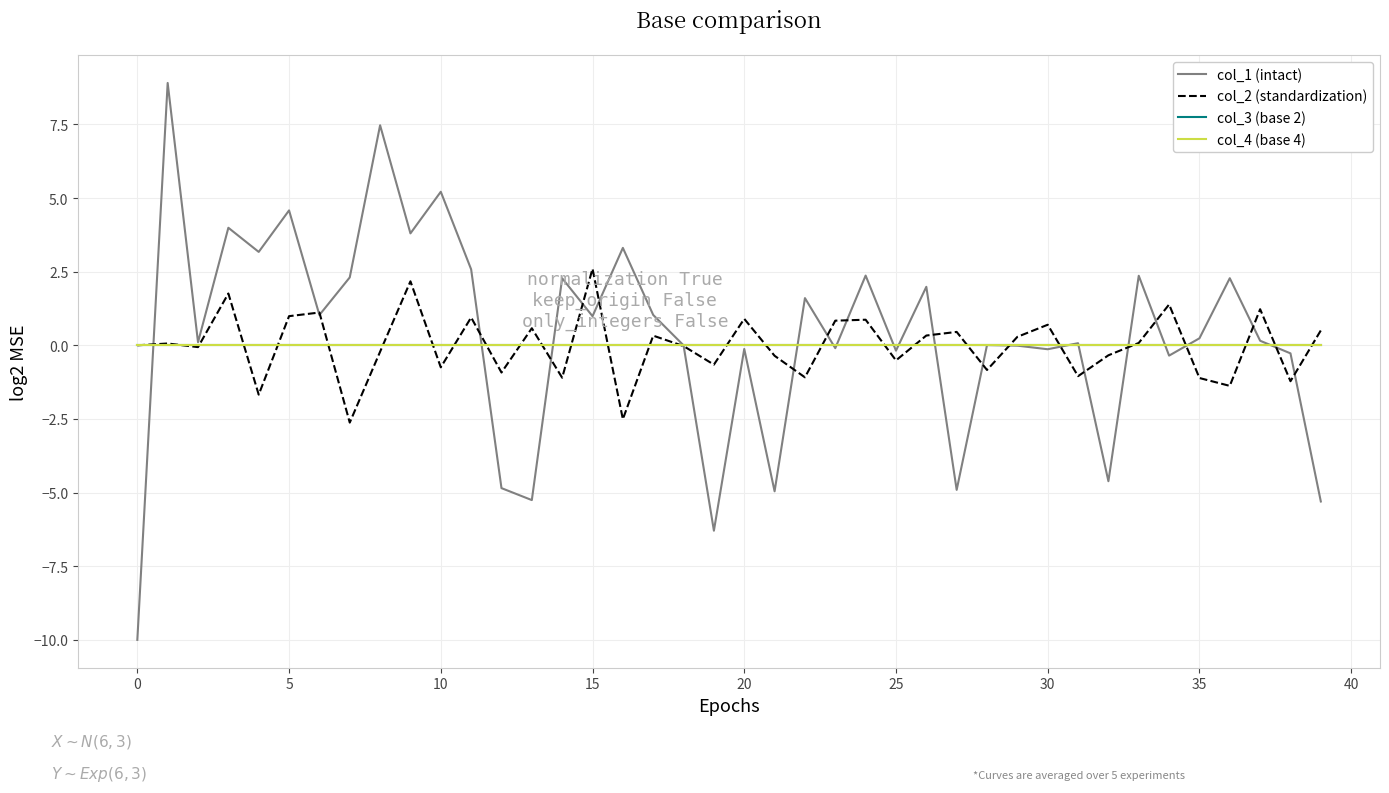

Reading left to right, list all the values displayed in this chart.

col_1 (intact): -10.0	8.9	0.1	4.0	3.2	4.6	1.0	2.3	7.5	3.8	5.2	2.6	-4.8	-5.3	2.3	1.0	3.3	1.0	-0.0	-6.3	-0.1	-5.0	1.6	-0.1	2.4	-0.2	2.0	-4.9	0.0	-0.0	-0.1	0.1	-4.6	2.4	-0.4	0.2	2.3	0.2	-0.3	-5.3
col_2 (standardization): 0.0	0.1	-0.1	1.8	-1.7	1.0	1.1	-2.6	-0.2	2.2	-0.7	0.9	-0.9	0.6	-1.1	2.6	-2.5	0.3	-0.0	-0.7	0.9	-0.4	-1.1	0.8	0.9	-0.5	0.3	0.5	-0.8	0.3	0.7	-1.0	-0.3	0.1	1.4	-1.1	-1.4	1.2	-1.2	0.5
col_3 (base 2): 0.0	0.0	0.0	0.0	0.0	0.0	0.0	0.0	0.0	0.0	0.0	0.0	0.0	0.0	0.0	0.0	0.0	0.0	0.0	0.0	0.0	0.0	0.0	0.0	0.0	0.0	0.0	0.0	0.0	0.0	0.0	0.0	0.0	0.0	0.0	0.0	0.0	0.0	0.0	0.0
col_4 (base 4): 0.0	0.0	0.0	0.0	0.0	0.0	0.0	0.0	0.0	0.0	0.0	0.0	0.0	0.0	0.0	0.0	0.0	0.0	0.0	0.0	0.0	0.0	0.0	0.0	0.0	0.0	0.0	0.0	0.0	0.0	0.0	0.0	0.0	0.0	0.0	0.0	0.0	0.0	0.0	0.0